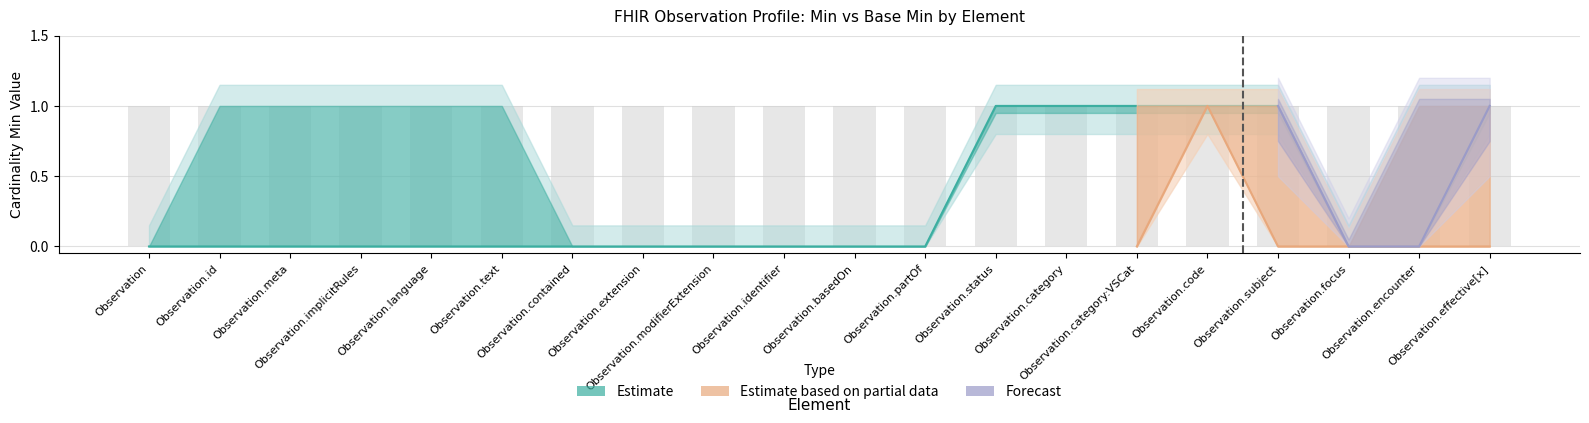

What position from the right is Observation.modifierExtension?

12